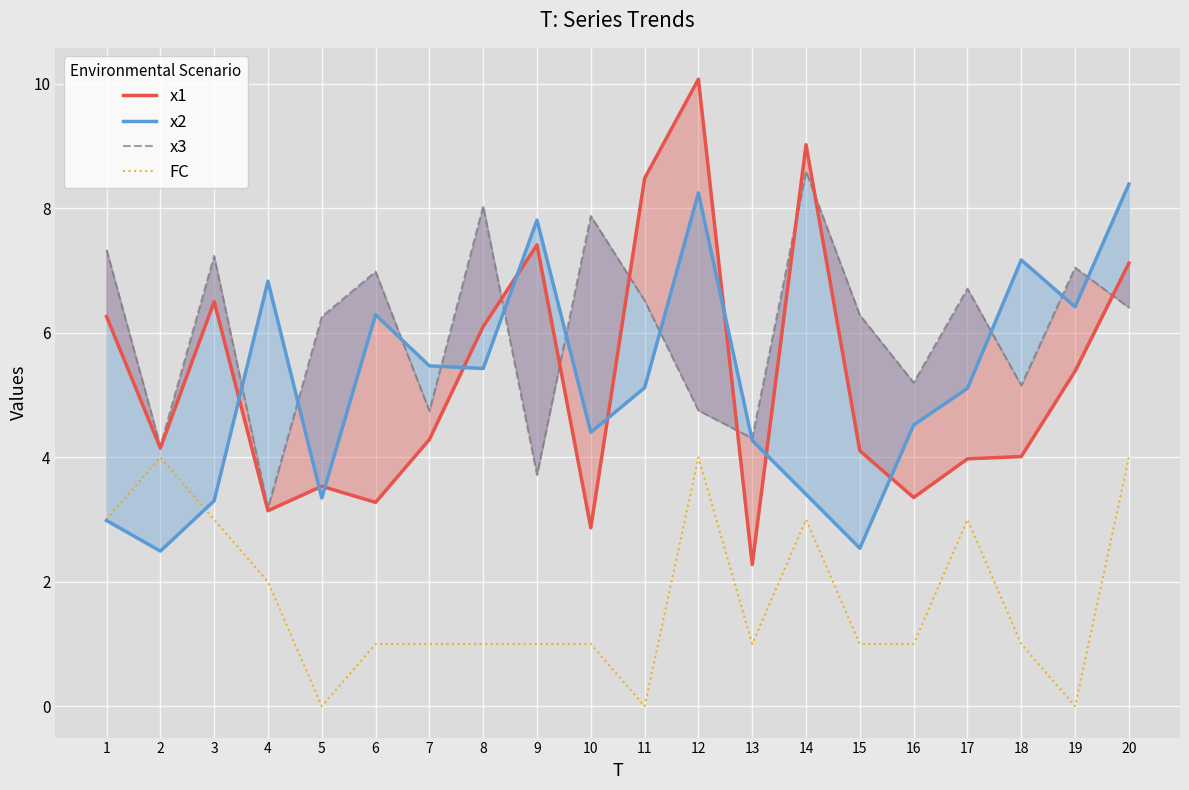

The x3 series shows 4.7 at 7. True or false?

True